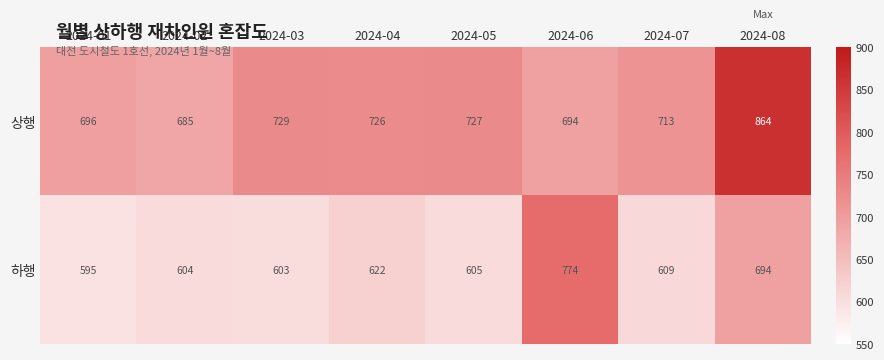

What is the smallest value displayed?

595